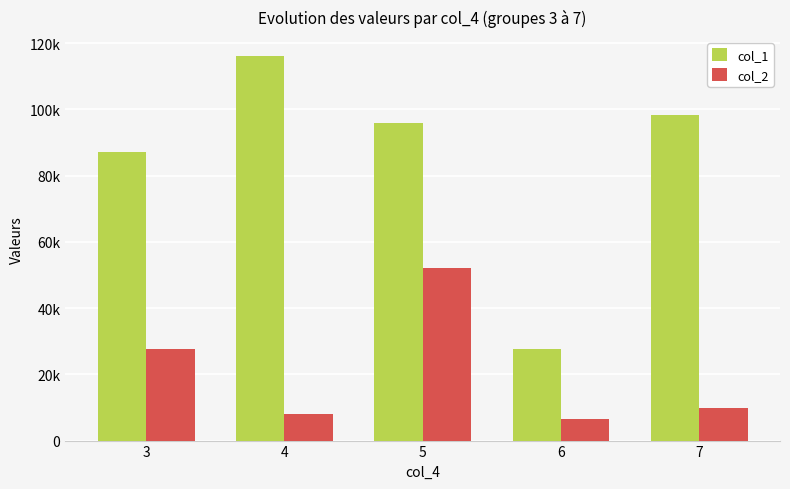

Which series has the widest spread of values?

col_1